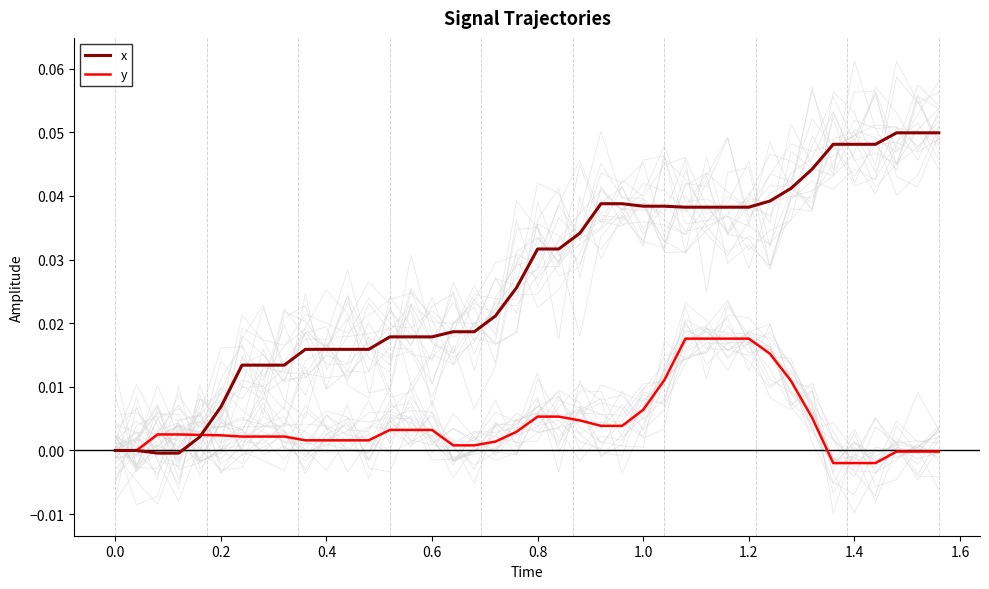

True or false: x and y cross at least once.

True